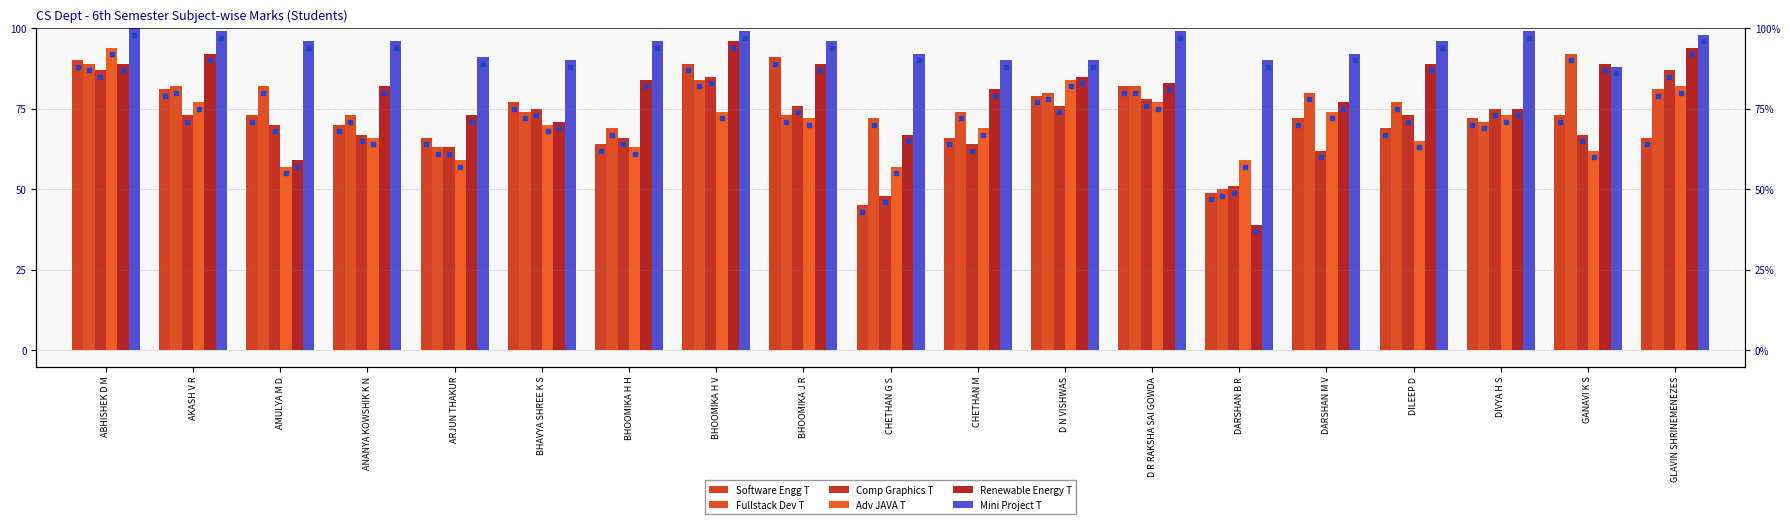

What is the label of the 4th bar from the right?

DILEEP D